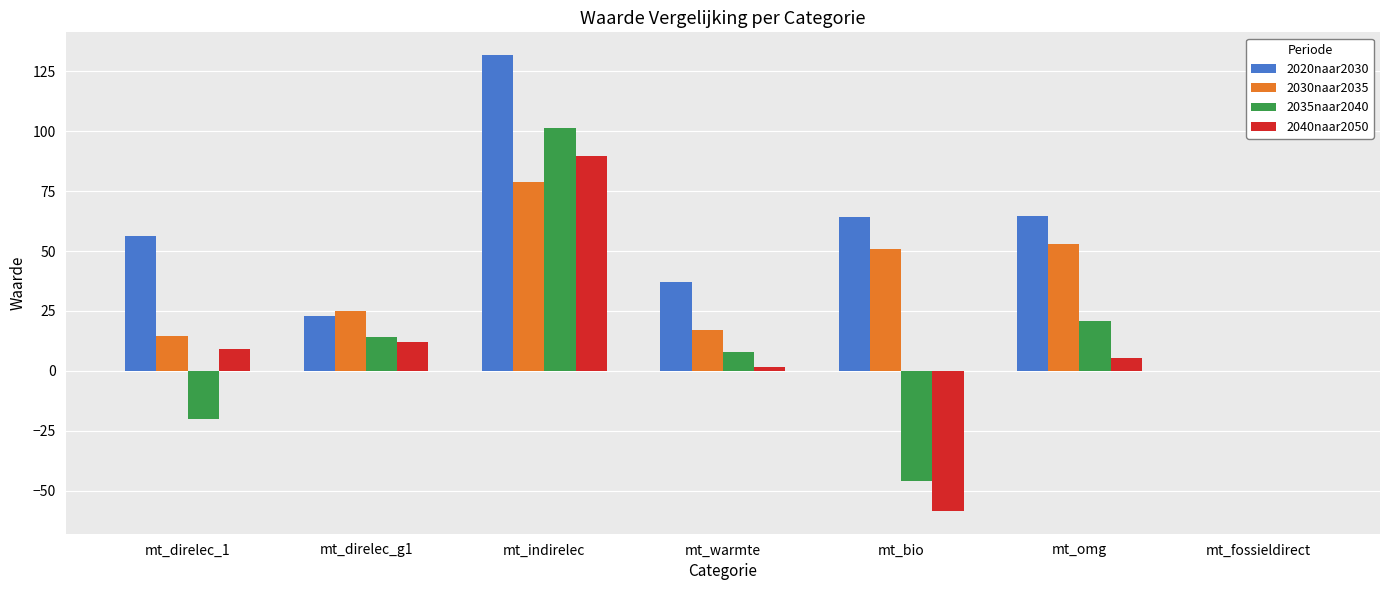

Between mt_direlec_1 and mt_bio, which series saw the biggest shift?

2040naar2050